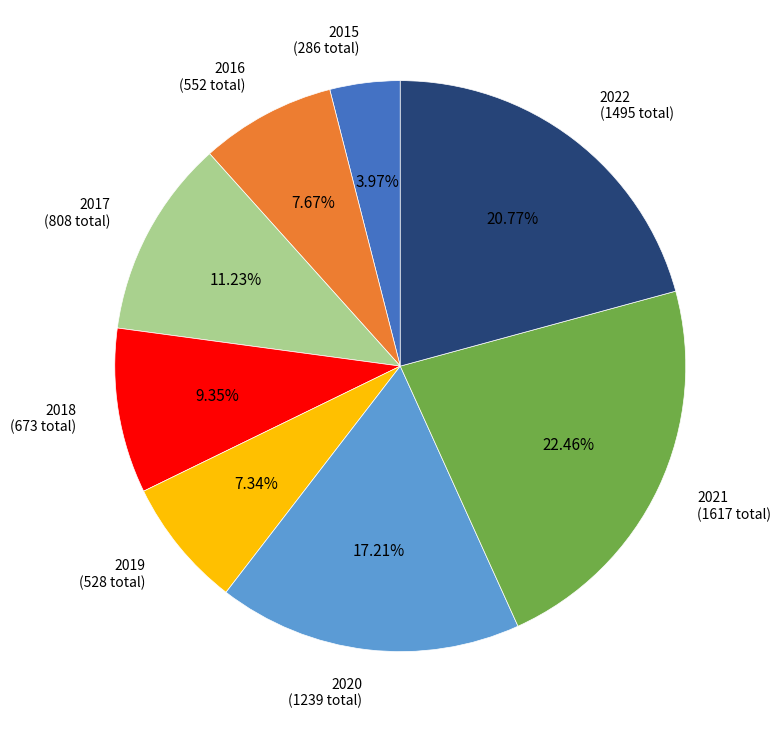

Does any single category account for the majority?

No